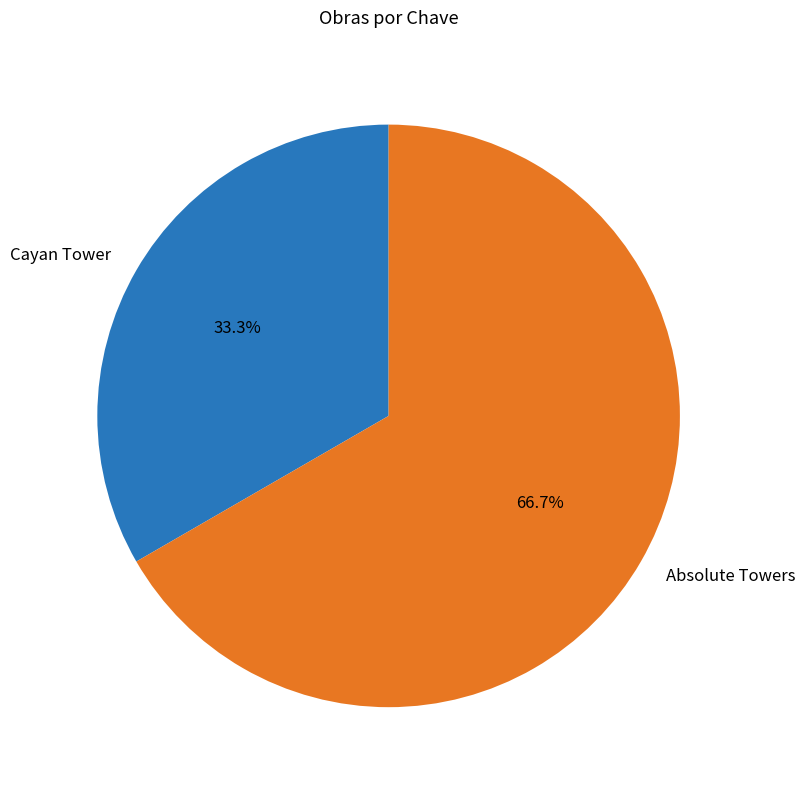

Which slice is the smallest?

Cayan Tower